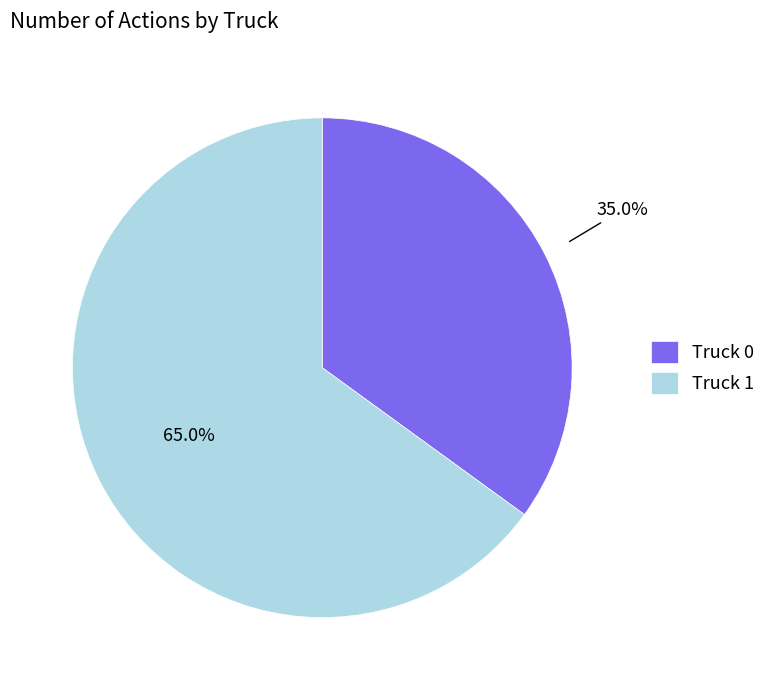

What percentage is the Truck 1 slice, to the nearest percent?

65%